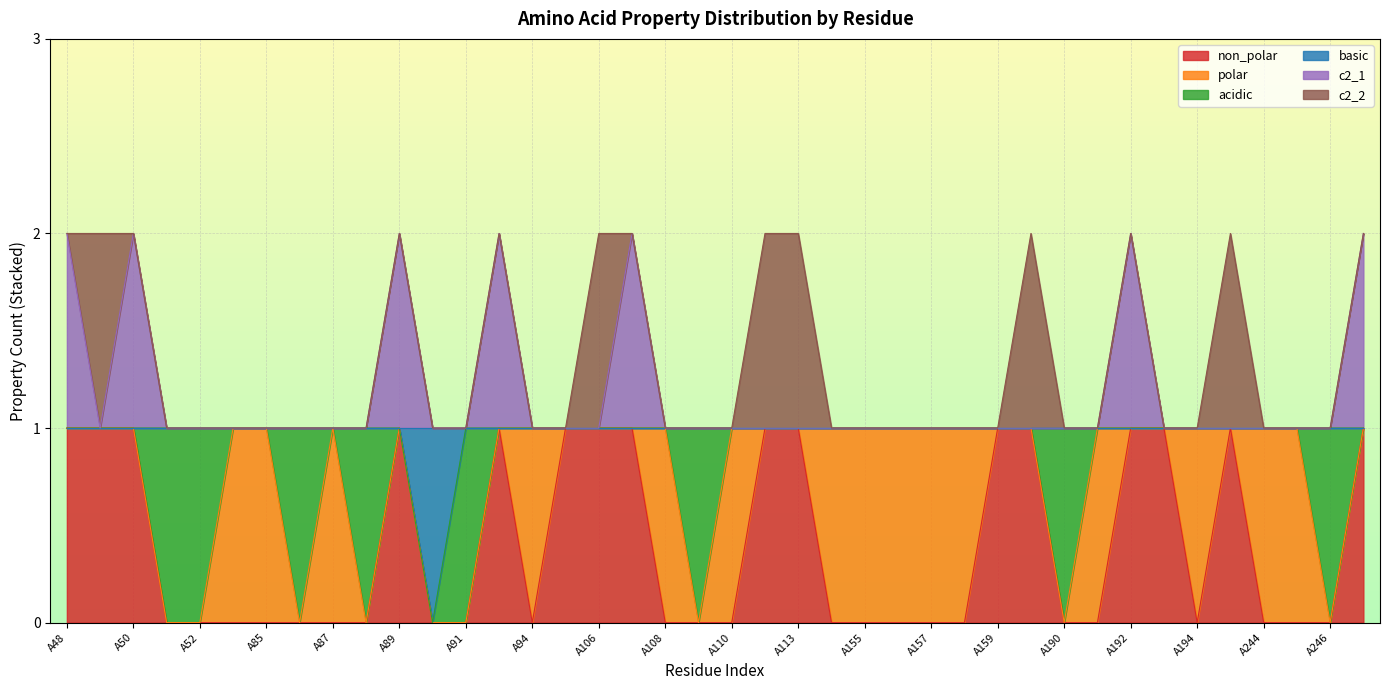

Between A247 and A90, which is larger?

A247